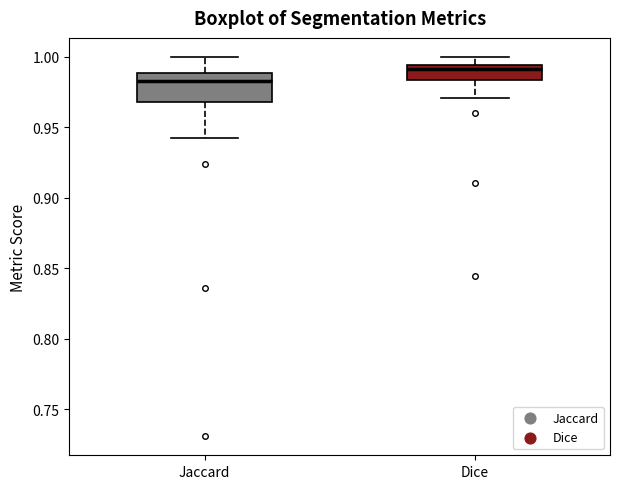

Reading left to right, read every box against the y-axis: the position of its median line, the range the box covers, and the ends of its whiskers. The values are not printed on the chart, so give them approximately, as read against the axis.

Jaccard: median 0.985, box 0.970 to 0.990, whiskers 0.945 to 1.000
Dice: median 0.990, box 0.985 to 0.995, whiskers 0.970 to 1.000